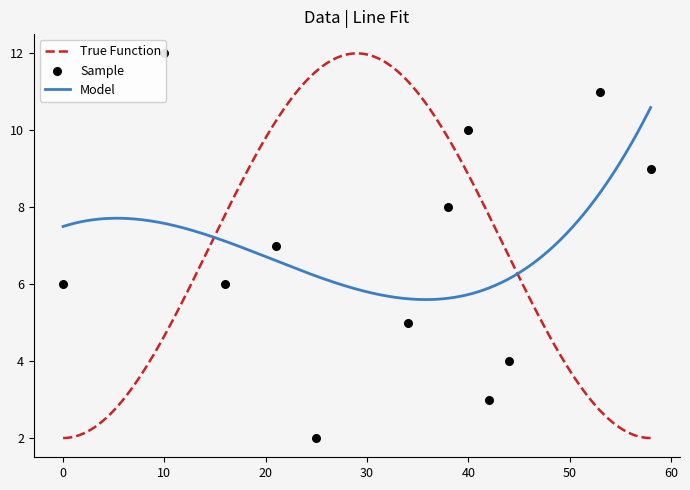

What is the highest value of the Model series?

10.6